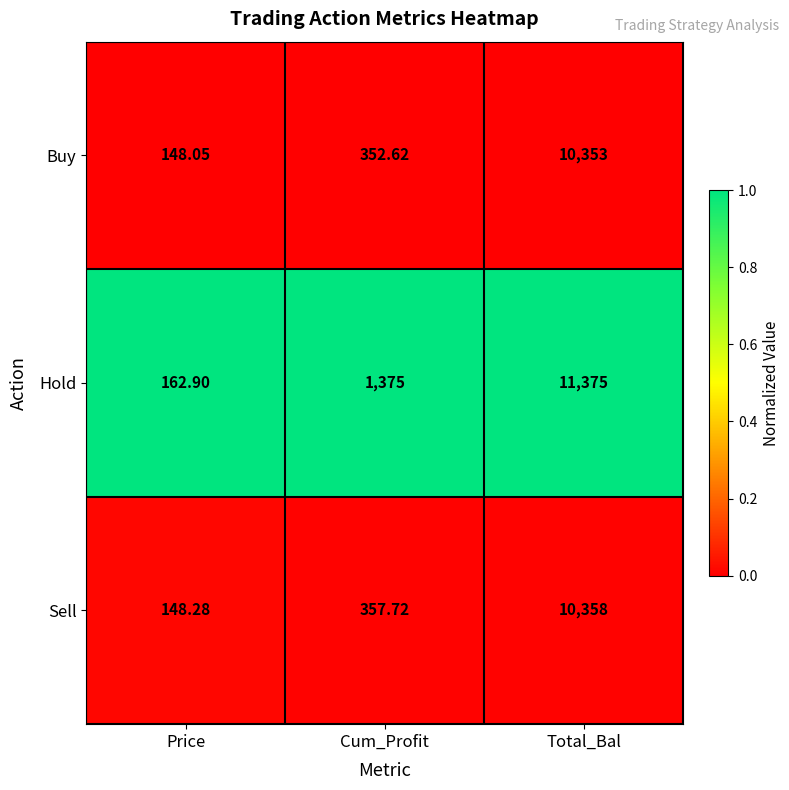

Which category has the highest value in the Sell series?

Total_Bal